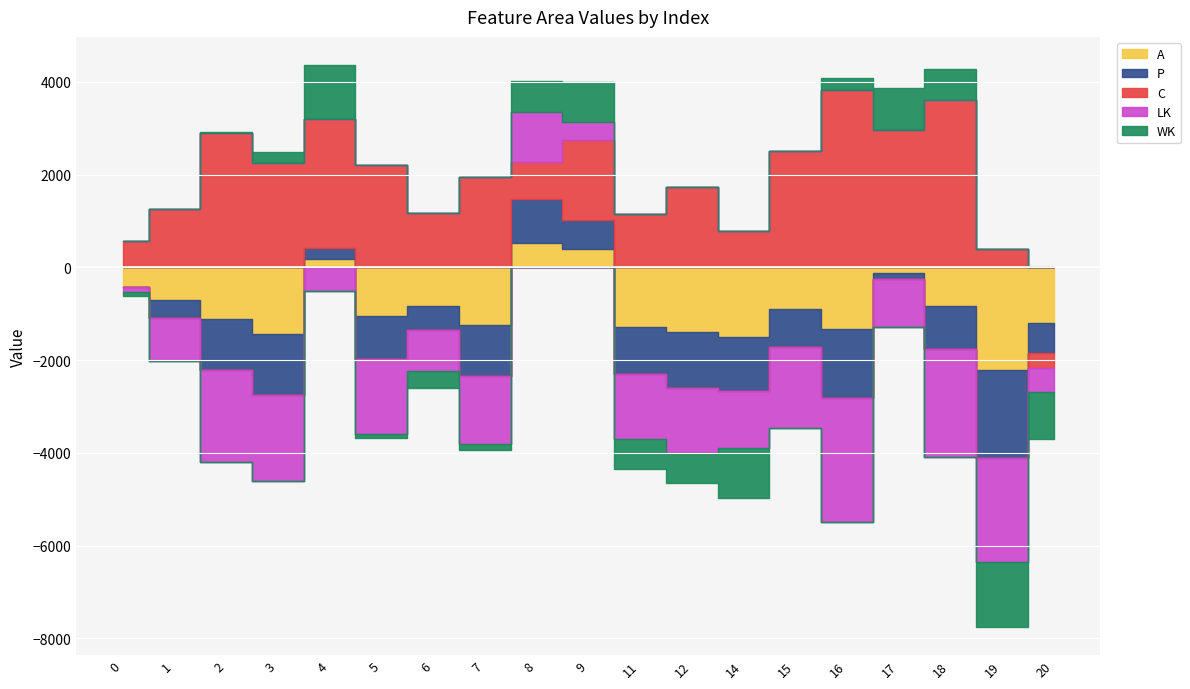

The WK series shows 4 at 15. True or false?

False